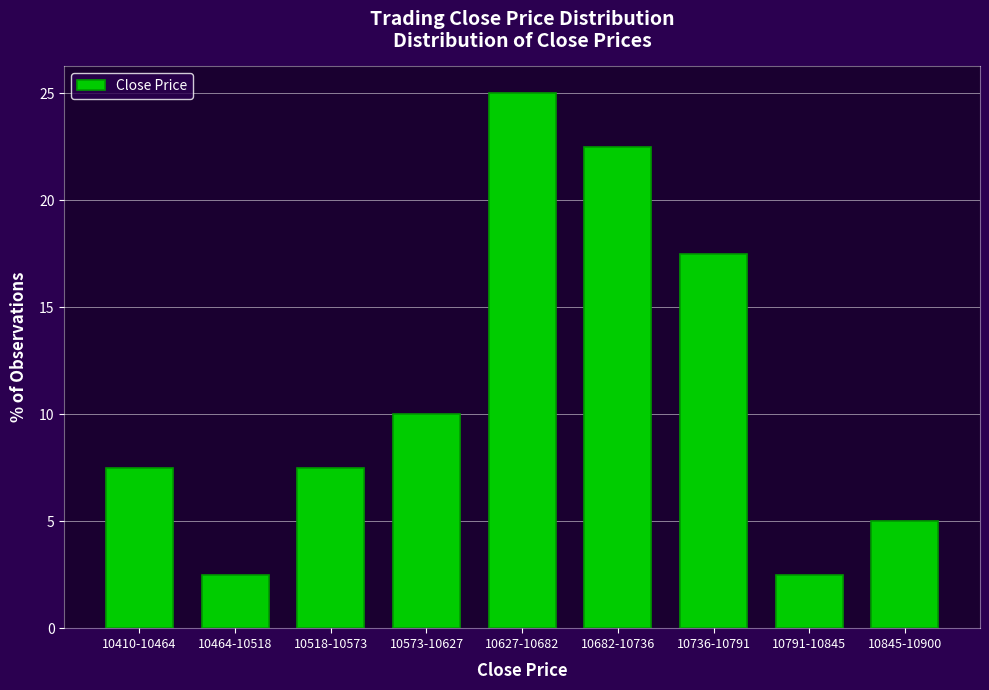

Reading right to left, extract all data points from this chart.

5.0	2.5	17.5	22.5	25.0	10.0	7.5	2.5	7.5